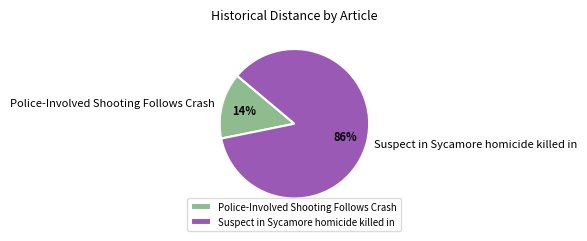

Is the sum of Suspect in Sycamore homicide killed in and Police-Involved Shooting Follows Crash greater than half?

Yes